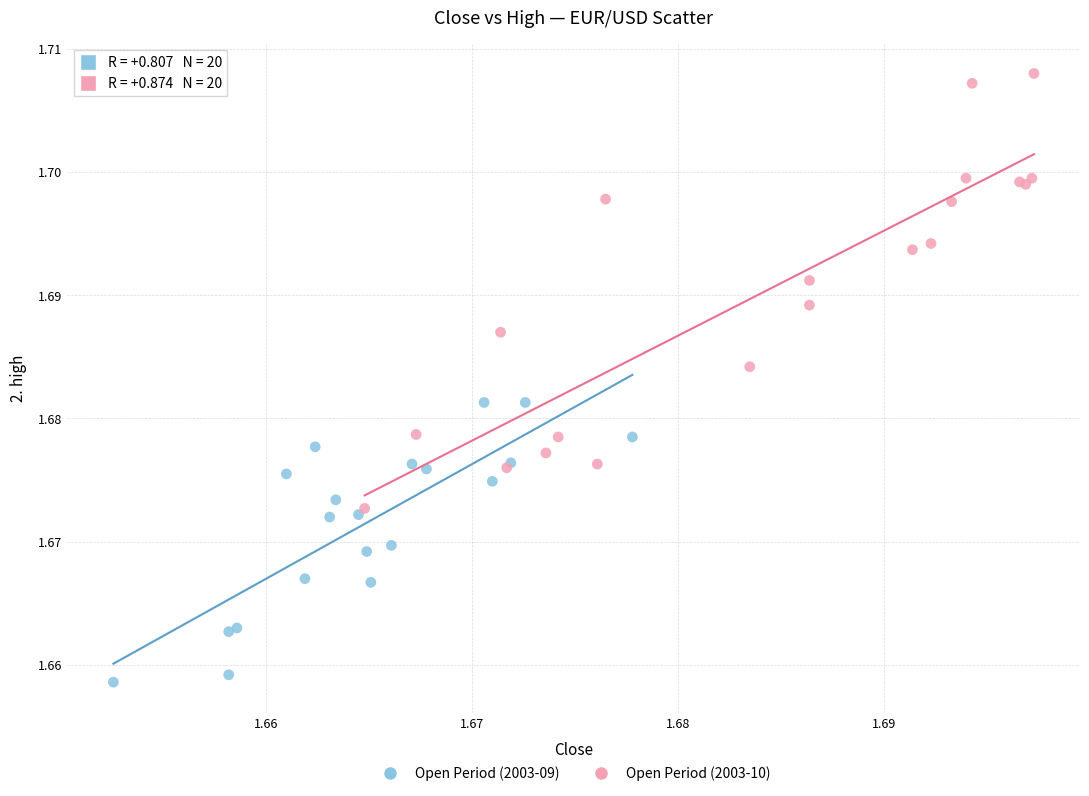

Which series reaches the minimum Y coordinate?

Open Period (2003-09)